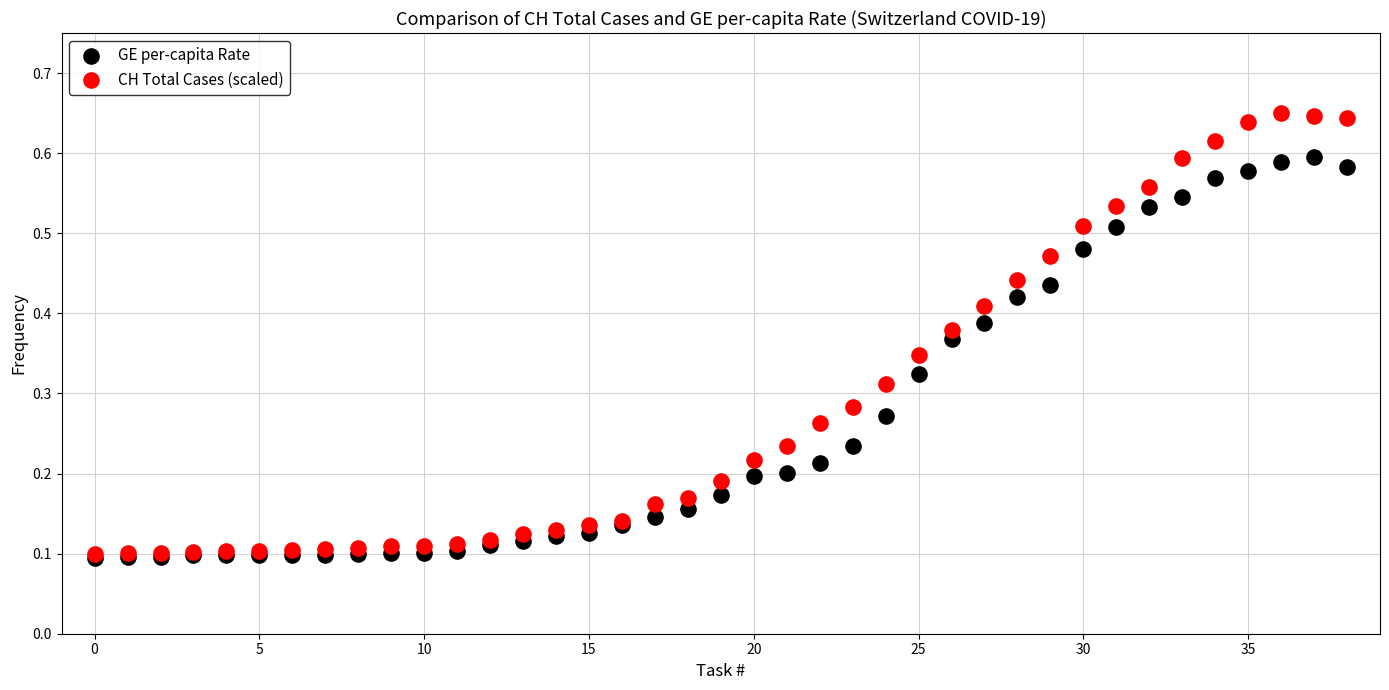

What are all the series names shown in the legend?

GE per-capita Rate, CH Total Cases (scaled)